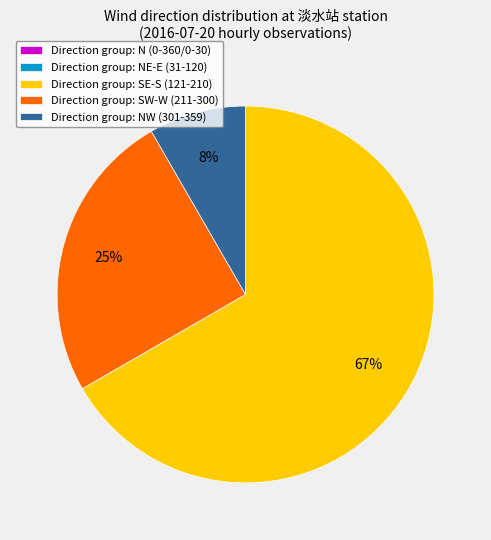

What is the ratio of the value at Direction group: NW (301-359) to the value at Direction group: SW-W (211-300)?

0.3